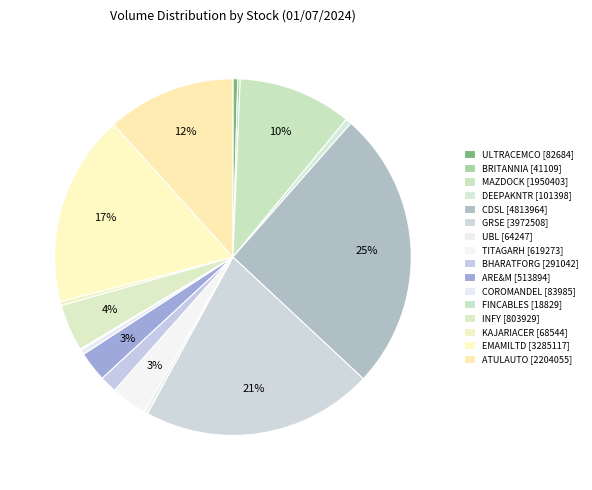

How many slices are in this pie chart?

16